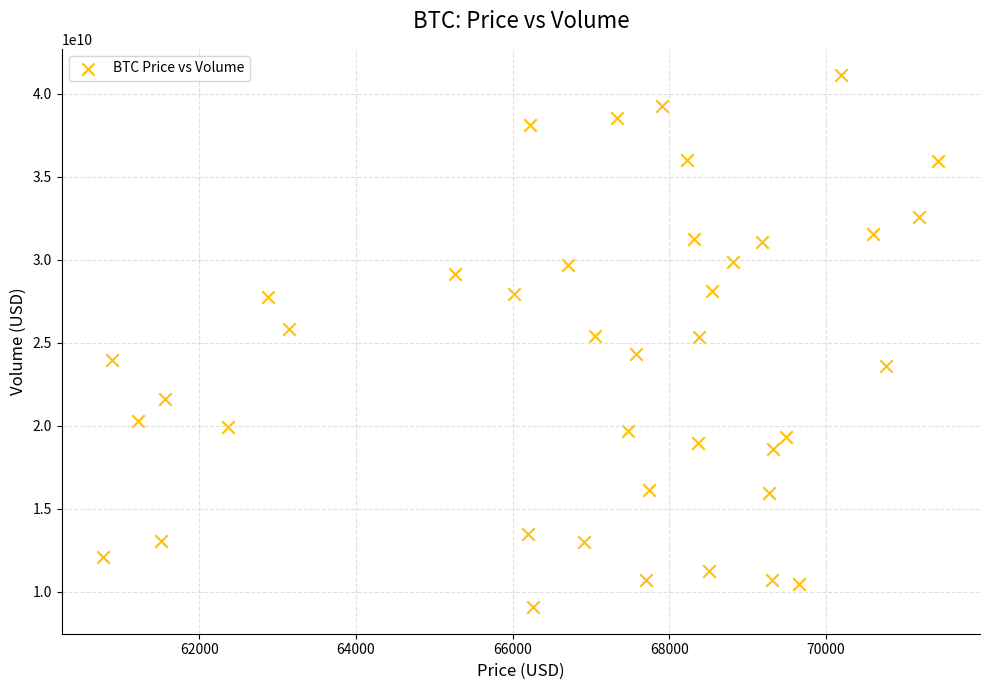

What is the range of Y values (max minus min)?

32032321978.0